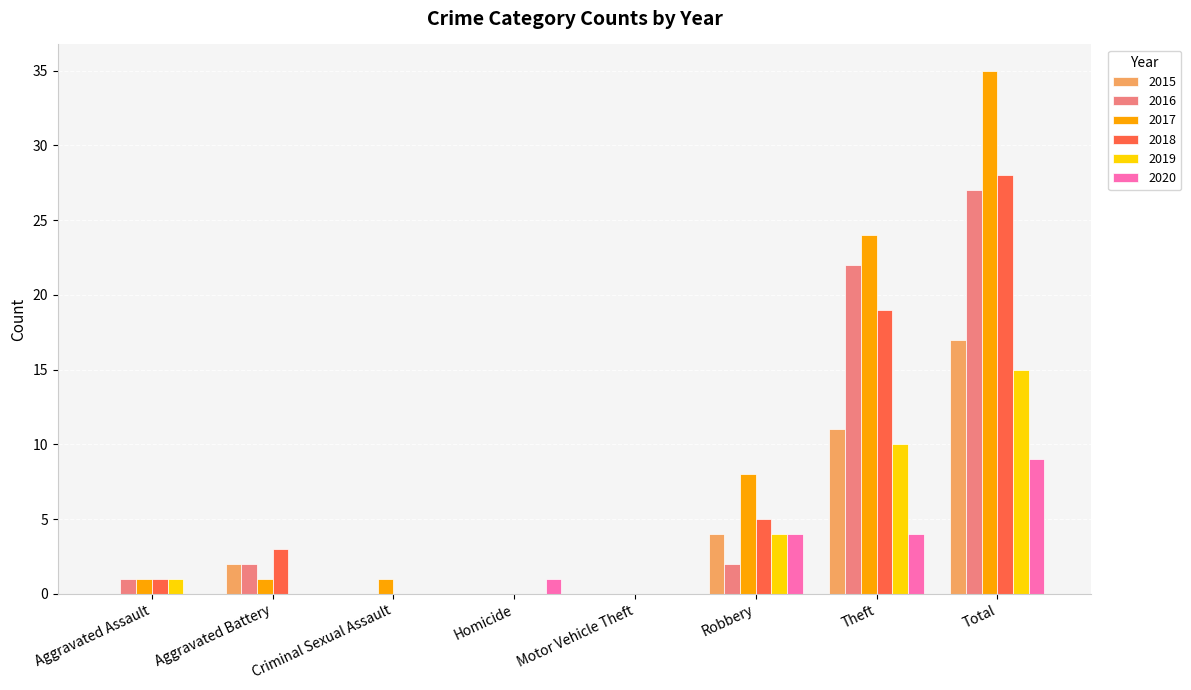

Does the chart contain stacked bars?

No